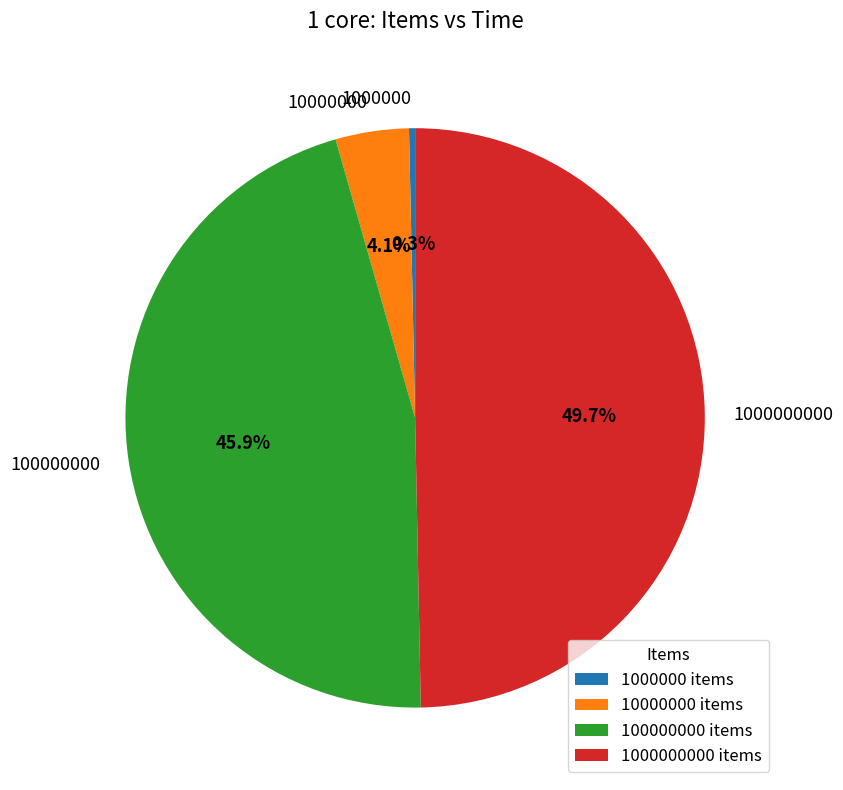

Which slice is the smallest?

1000000